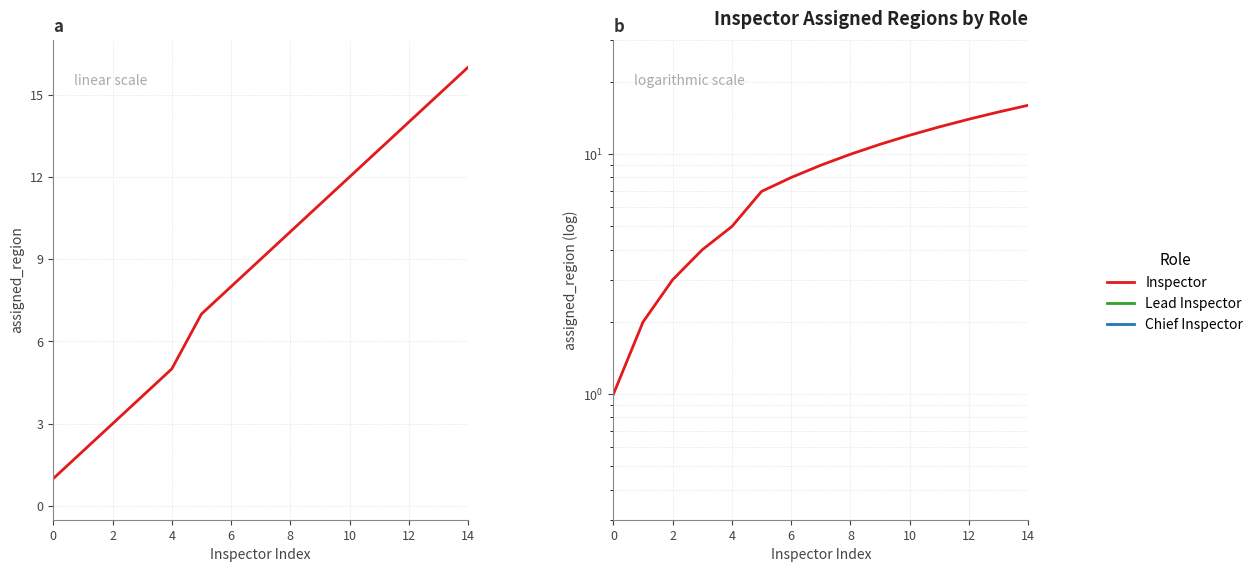

The value at 9 is 3. True or false?

False